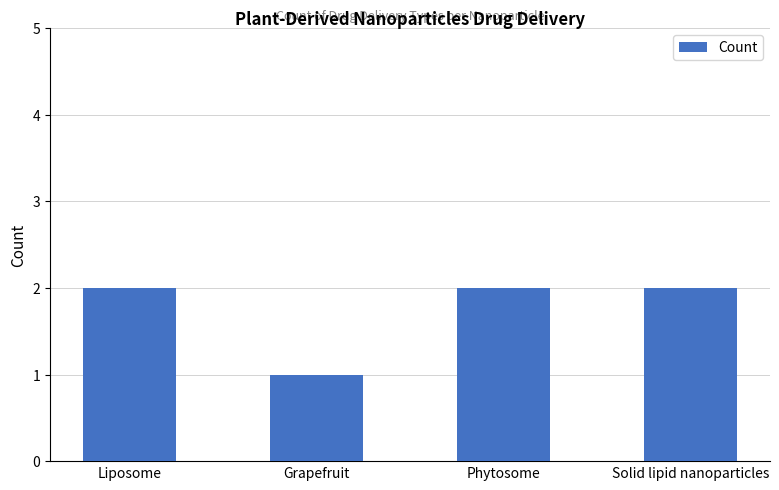

What is the sum of the values at Liposome and Phytosome?

4